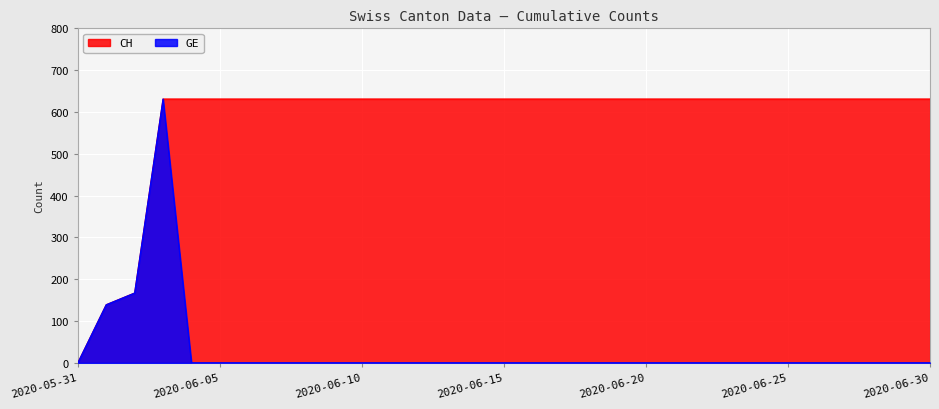

Which series has the largest total across all categories?

CH